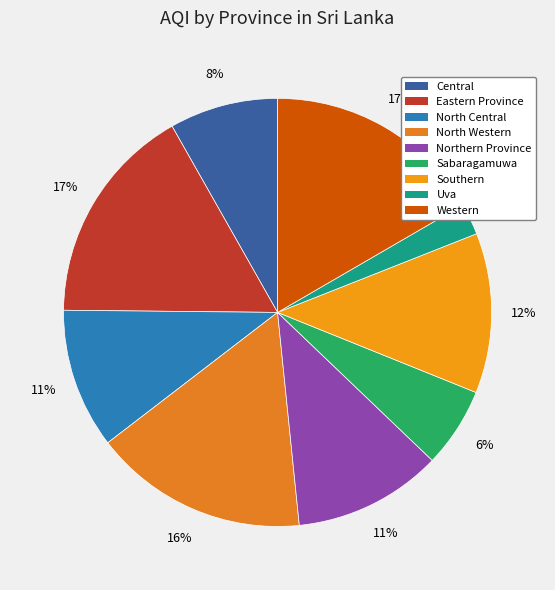

Does any single category account for the majority?

No